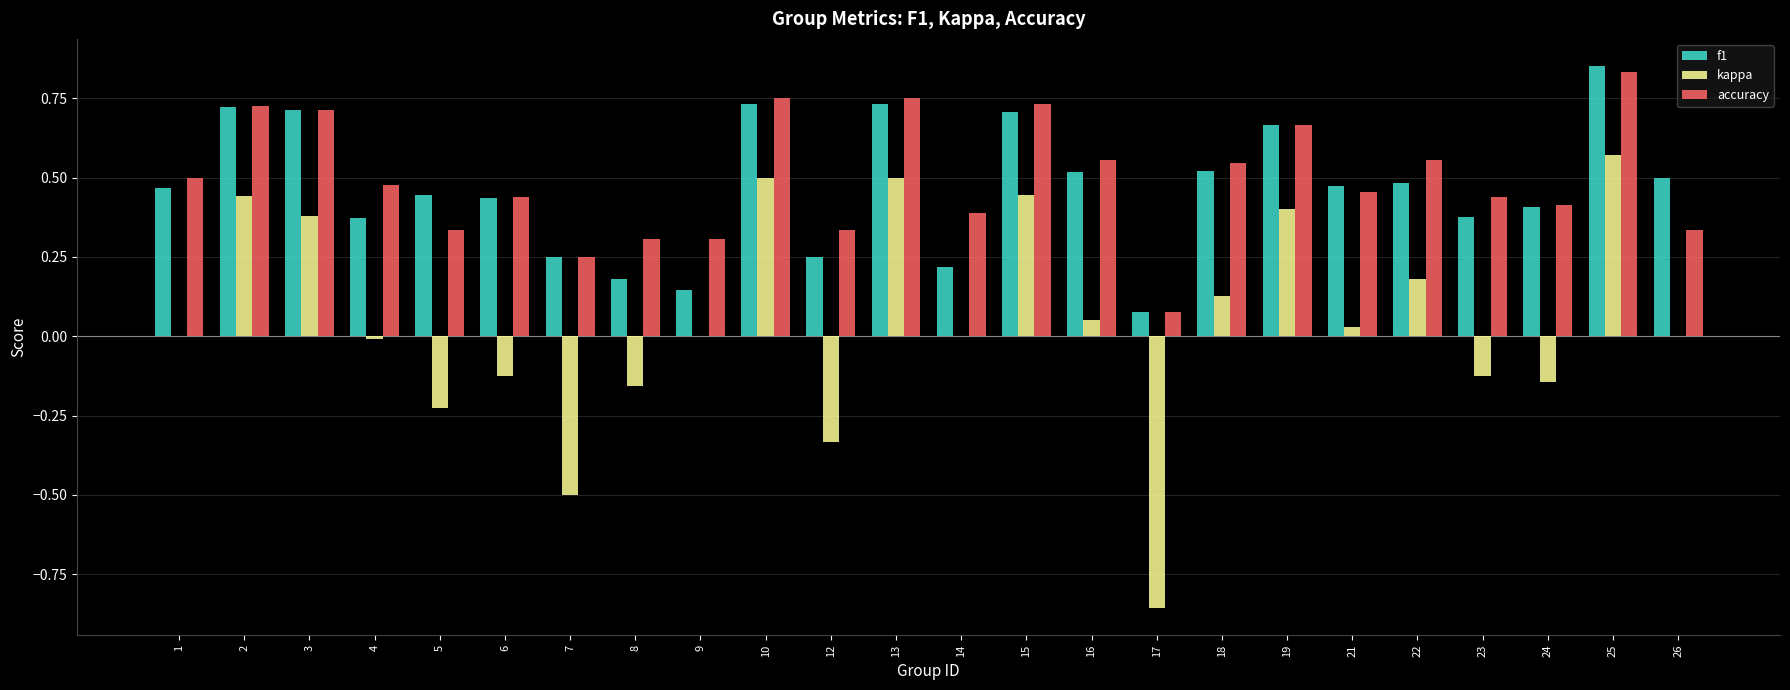

What is the sum of all accuracy values?

11.9